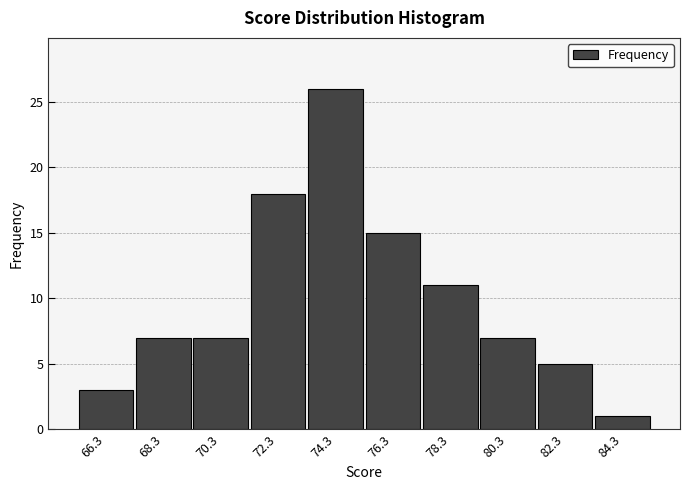

Reading left to right, what are all the values shown in this chart?

66.3=3	68.3=7	70.3=7	72.3=18	74.3=26	76.3=15	78.3=11	80.3=7	82.3=5	84.3=1